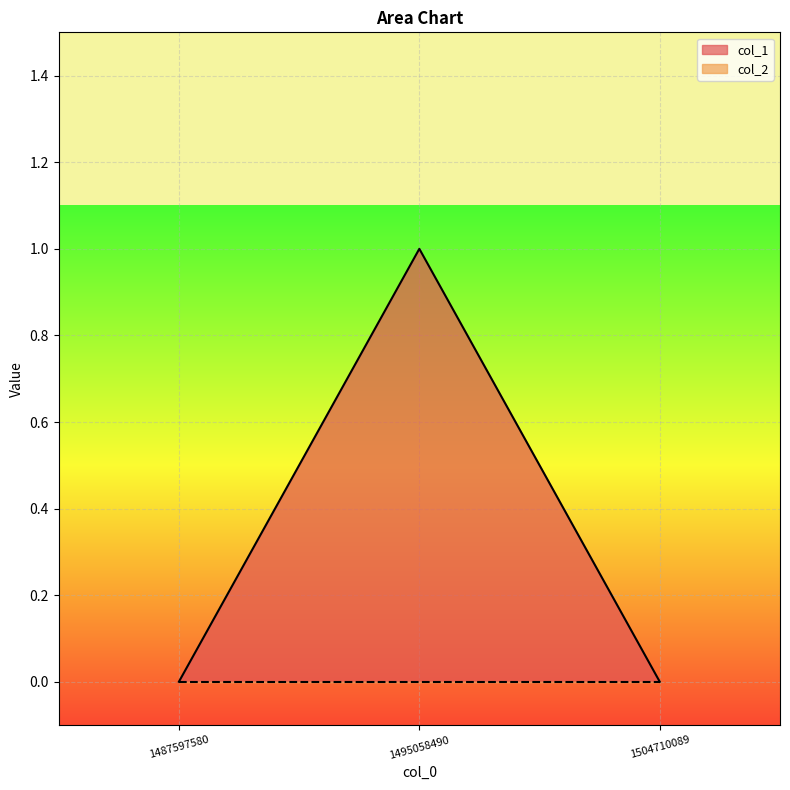

Rank the categories by value from lowest to highest.

1487597580, 1504710089, 1495058490